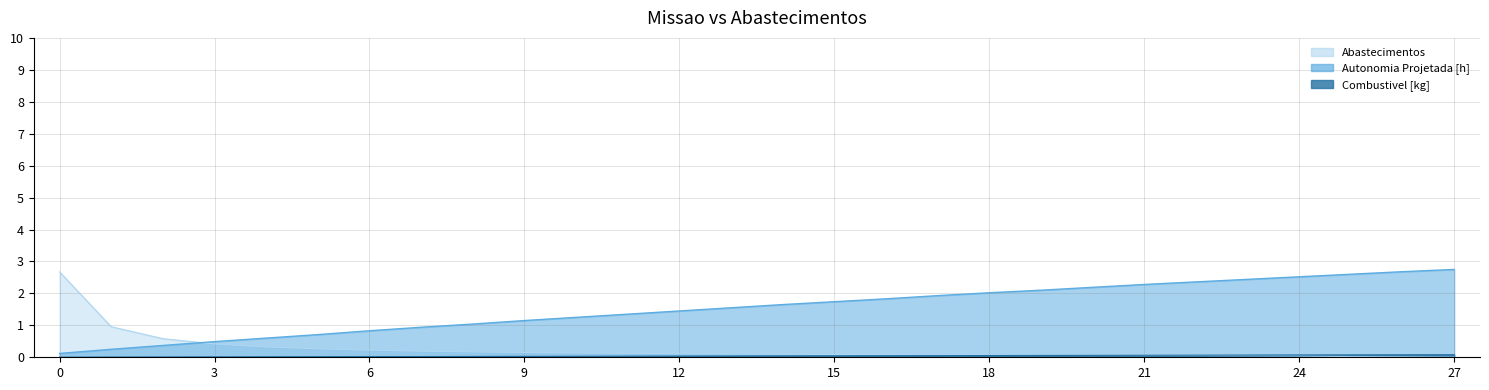

Which series changed the most between 10 and 24?

Autonomia Projetada [h]